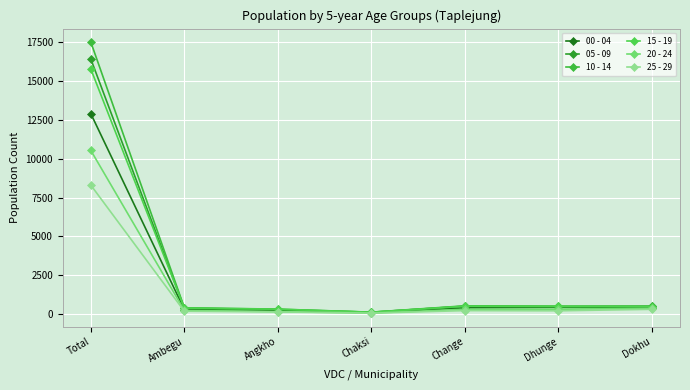

What is the value of the 10 - 14 point at the 2nd from the left?

405